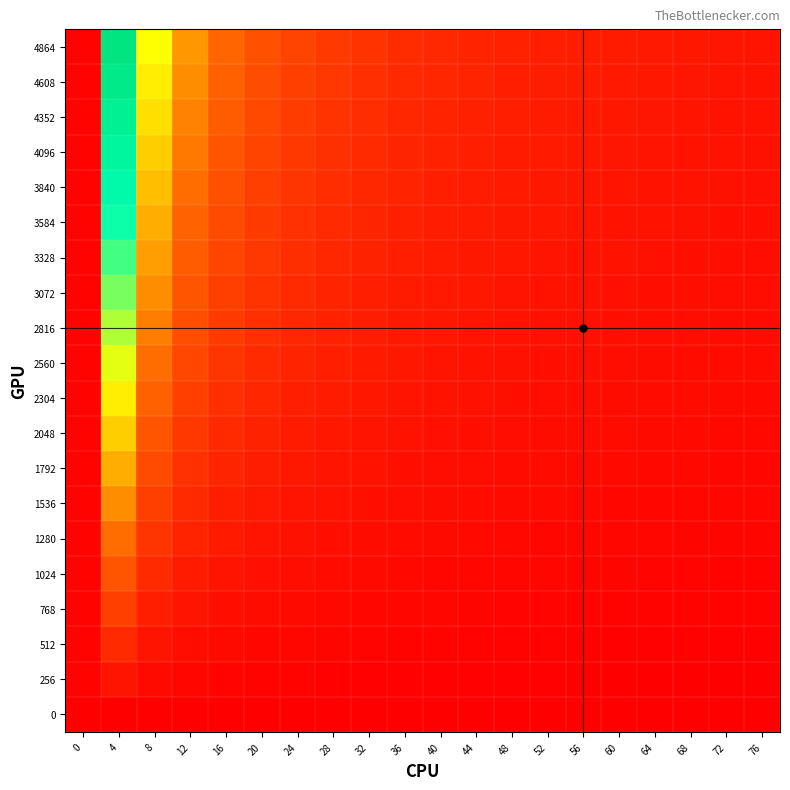

Rank the series at 64 from highest to lowest value.

4864, 4608, 4352, 4096, 3840, 3584, 3328, 3072, 2816, 2560, 2304, 2048, 1792, 1536, 1280, 1024, 768, 512, 256, 0